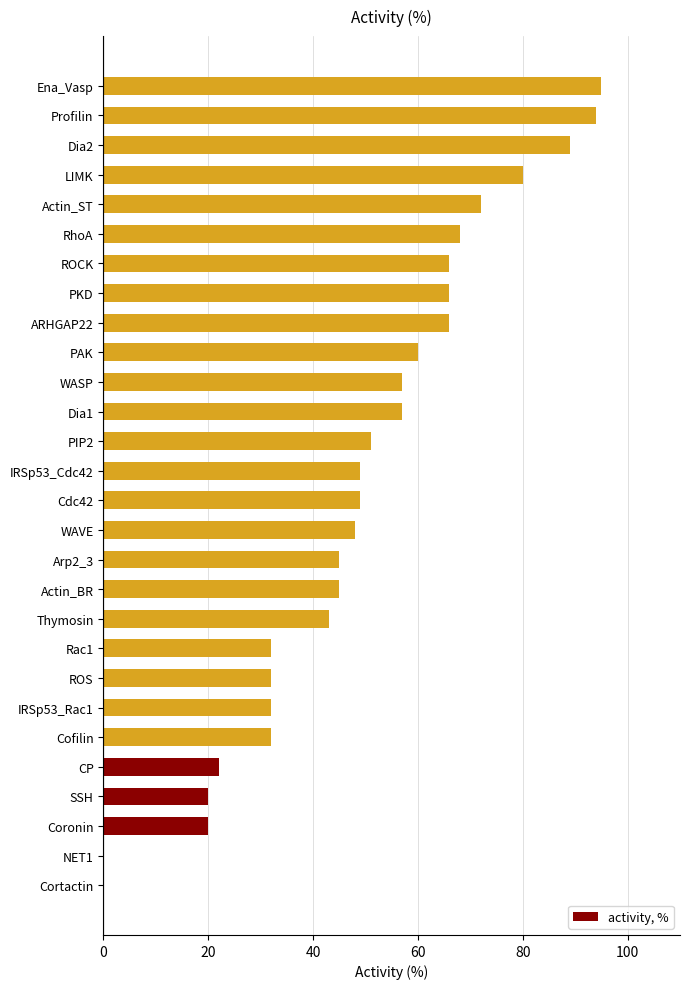

How many series are shown in this chart?

1